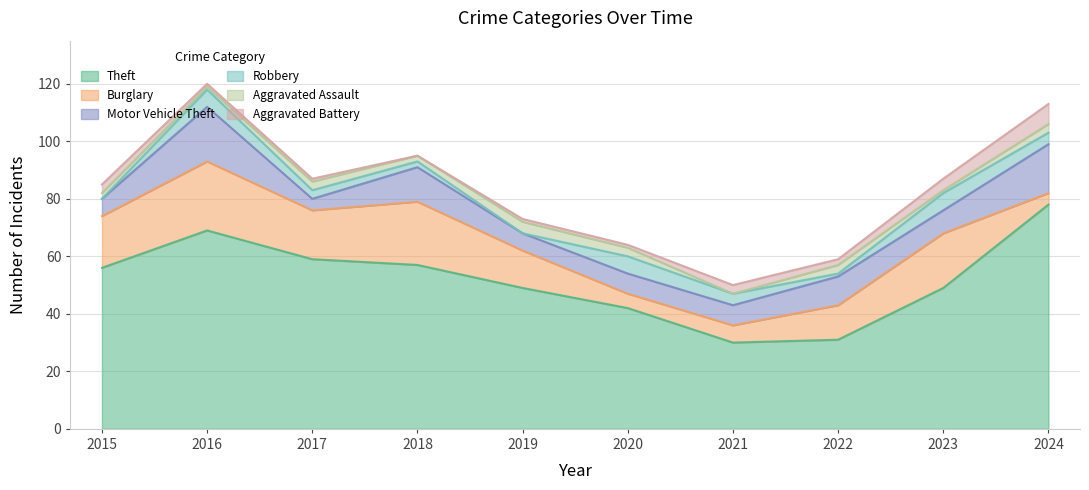

At how many categories does at least one series exceed 66?

2